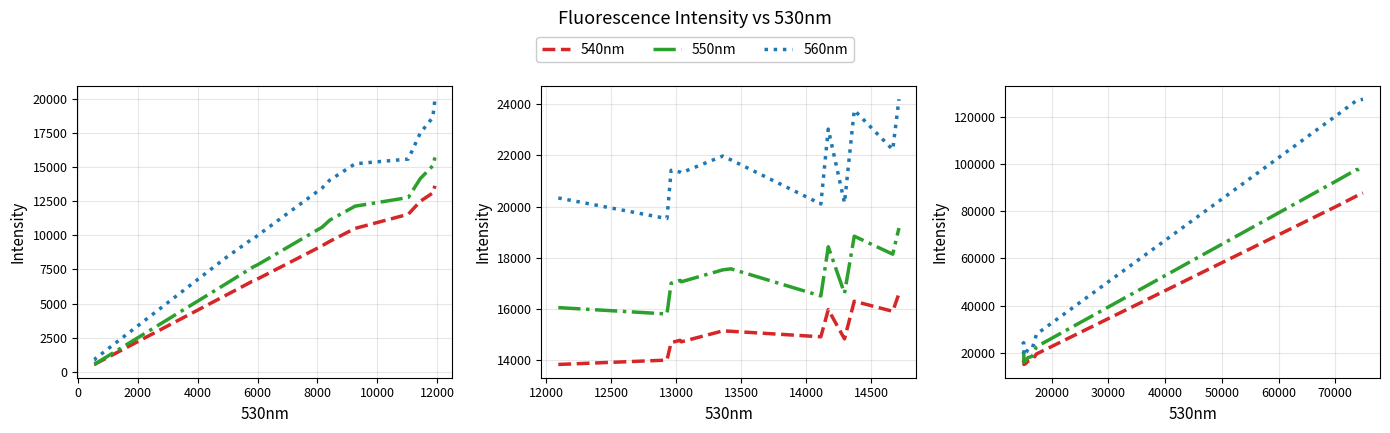

What are all the series names shown in the legend?

540nm, 550nm, 560nm